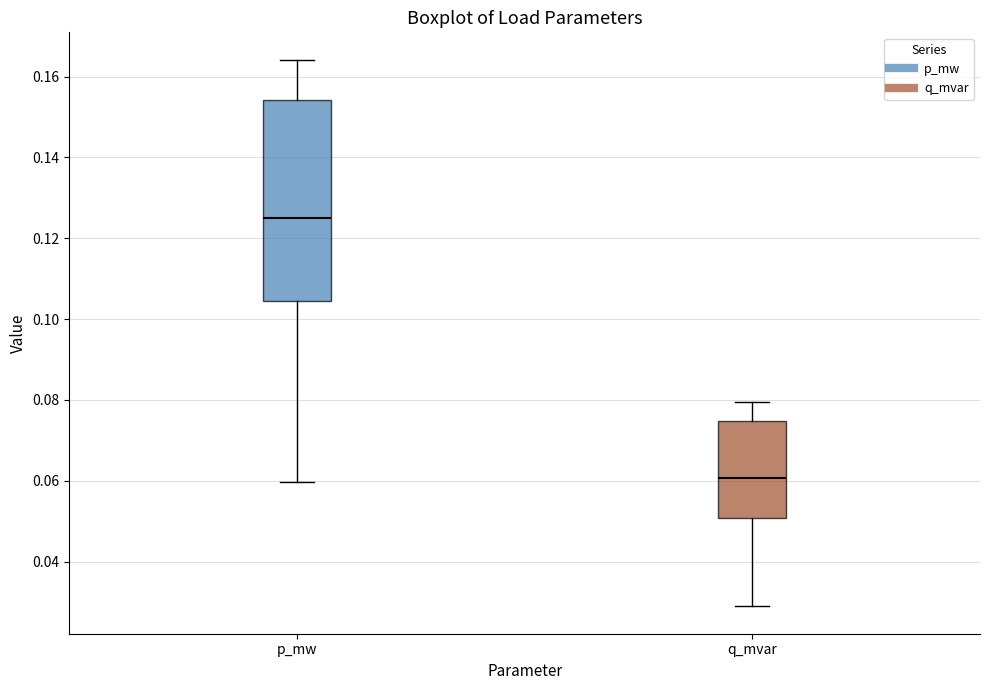

Comparing the boxes themselves (not the whiskers), which one is the tallest?

p_mw